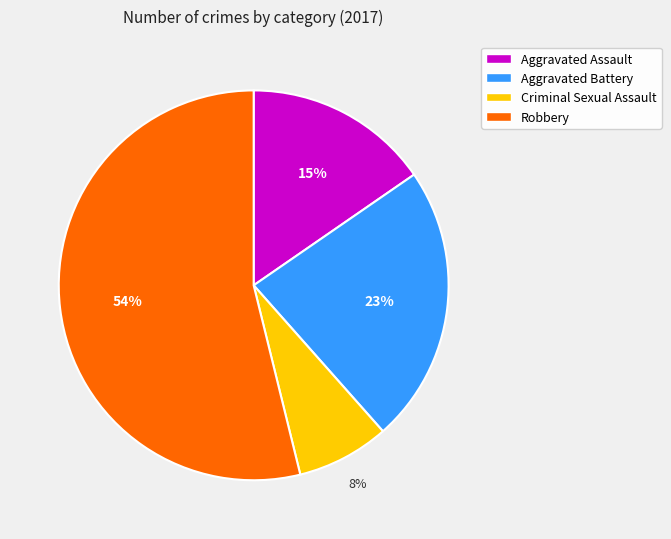

Does Aggravated Battery account for over 50% of the chart?

No